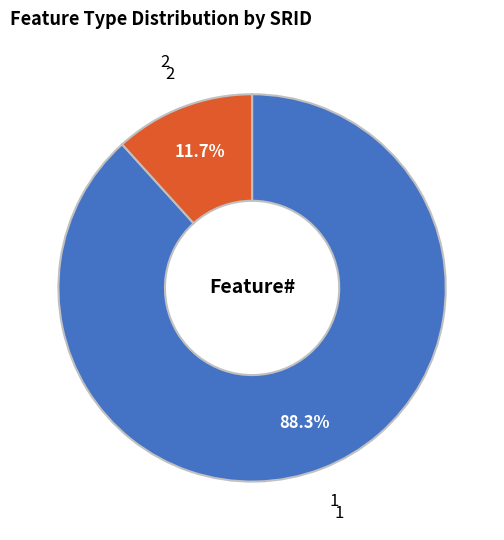

Which slice represents more than half of the pie?

1